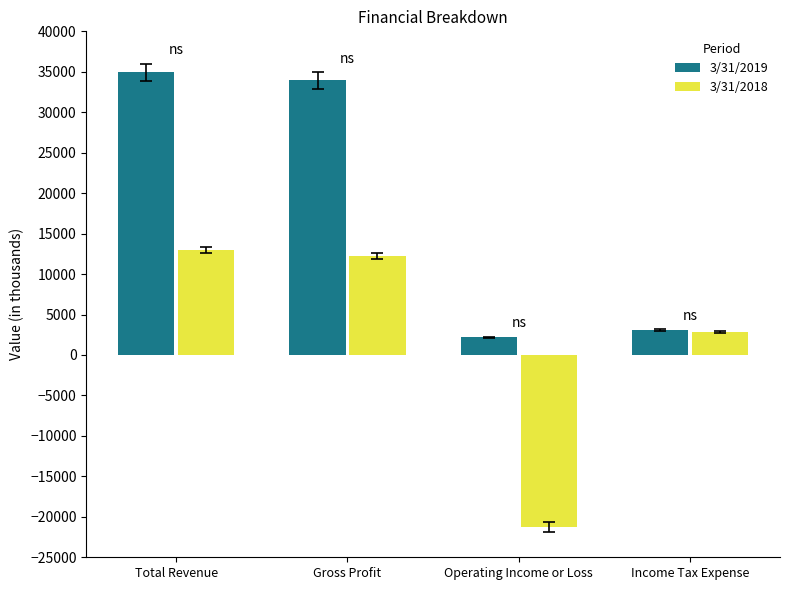

What are all the series names shown in the legend?

3/31/2019, 3/31/2018